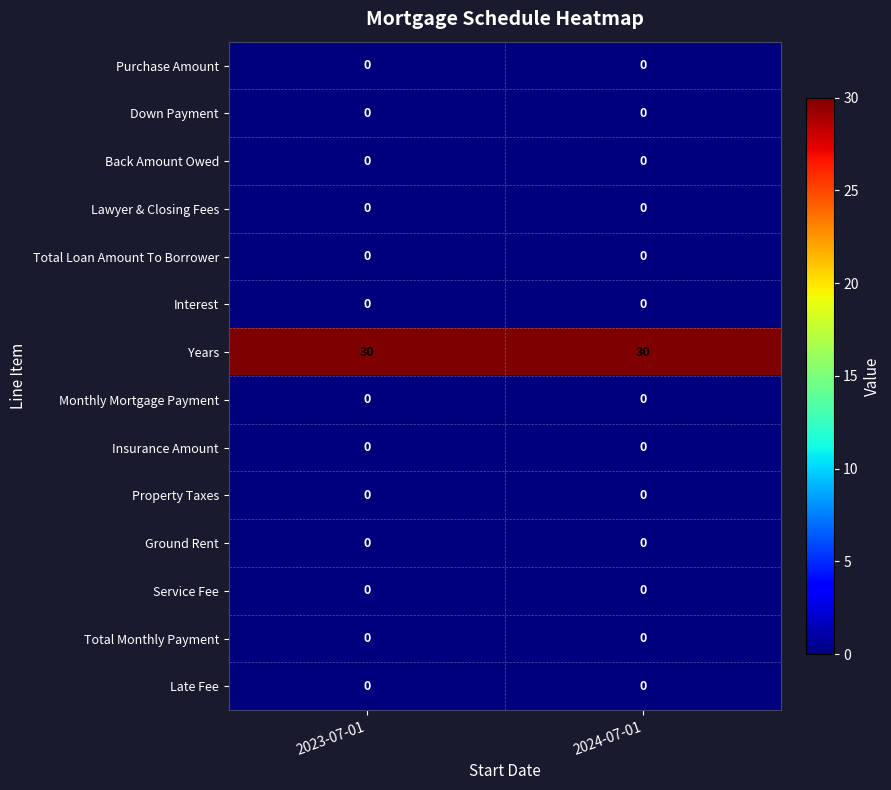

True or false: Service Fee has a value of 0 at 2024-07-01.

True